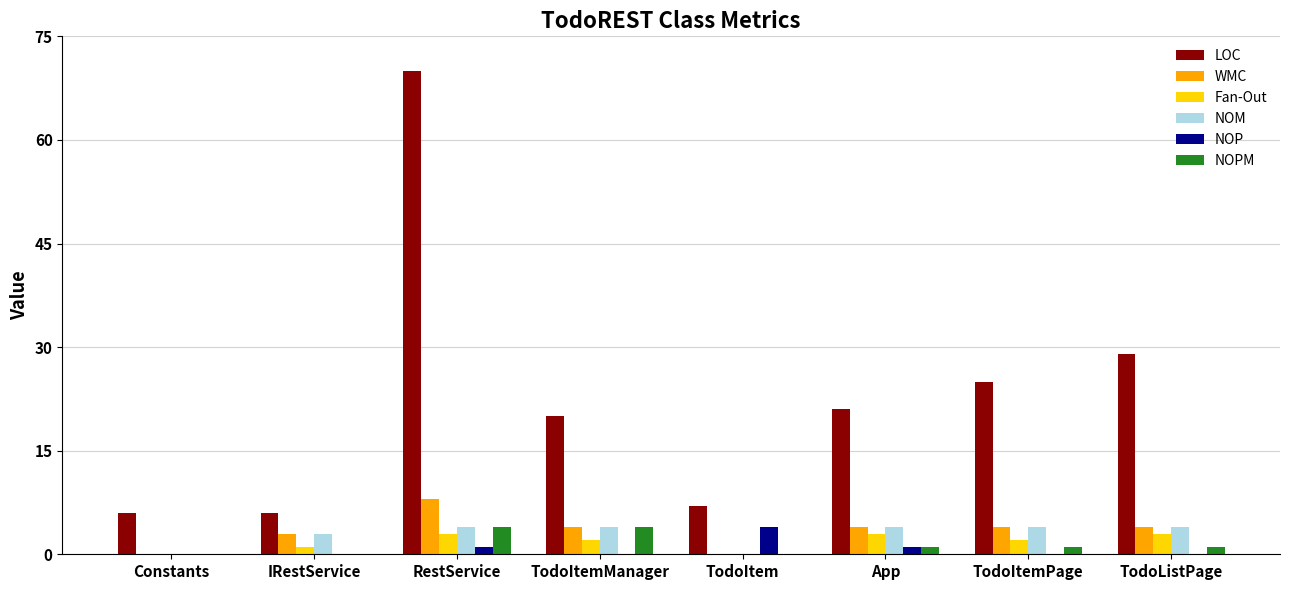

What is the spread (max minus min) of values at RestService?

69